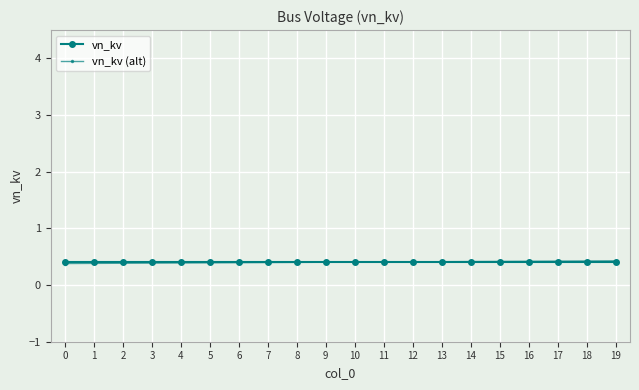

The vn_kv (alt) series shows 0.4 at 4. True or false?

True